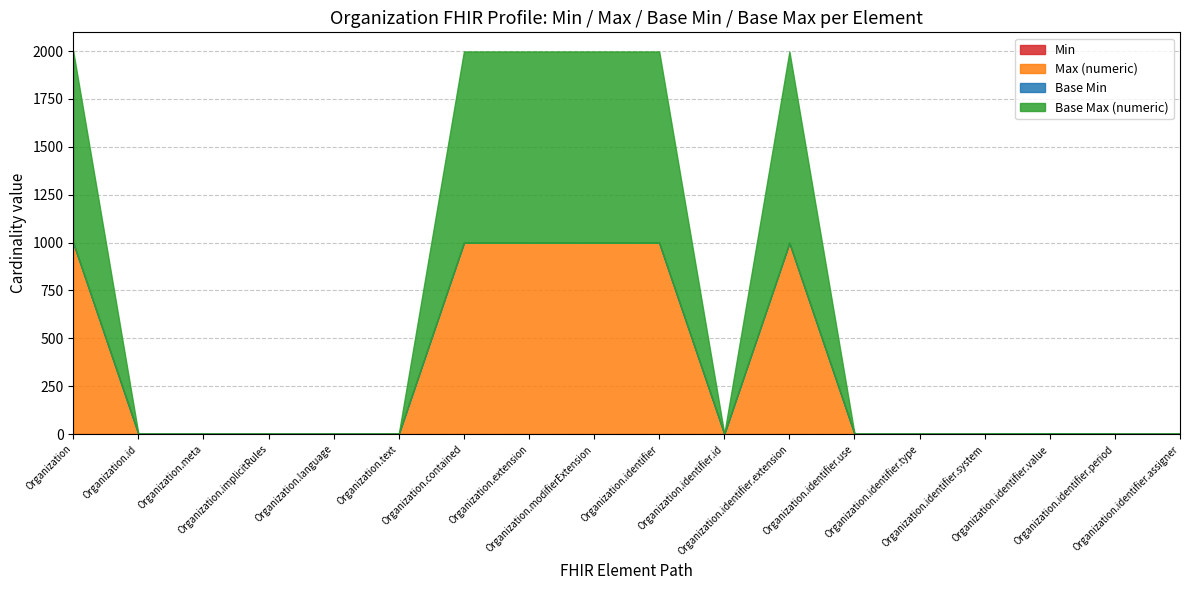

How many values in the Base Max (numeric) series exceed 1?

6